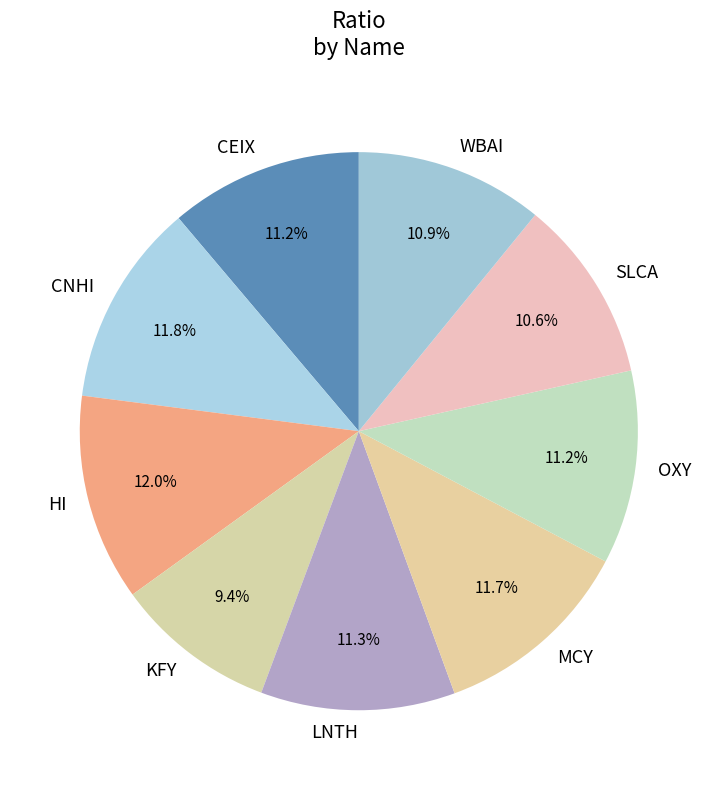

To the nearest percent, what is the difference between the largest and smallest slice percentages?

3%